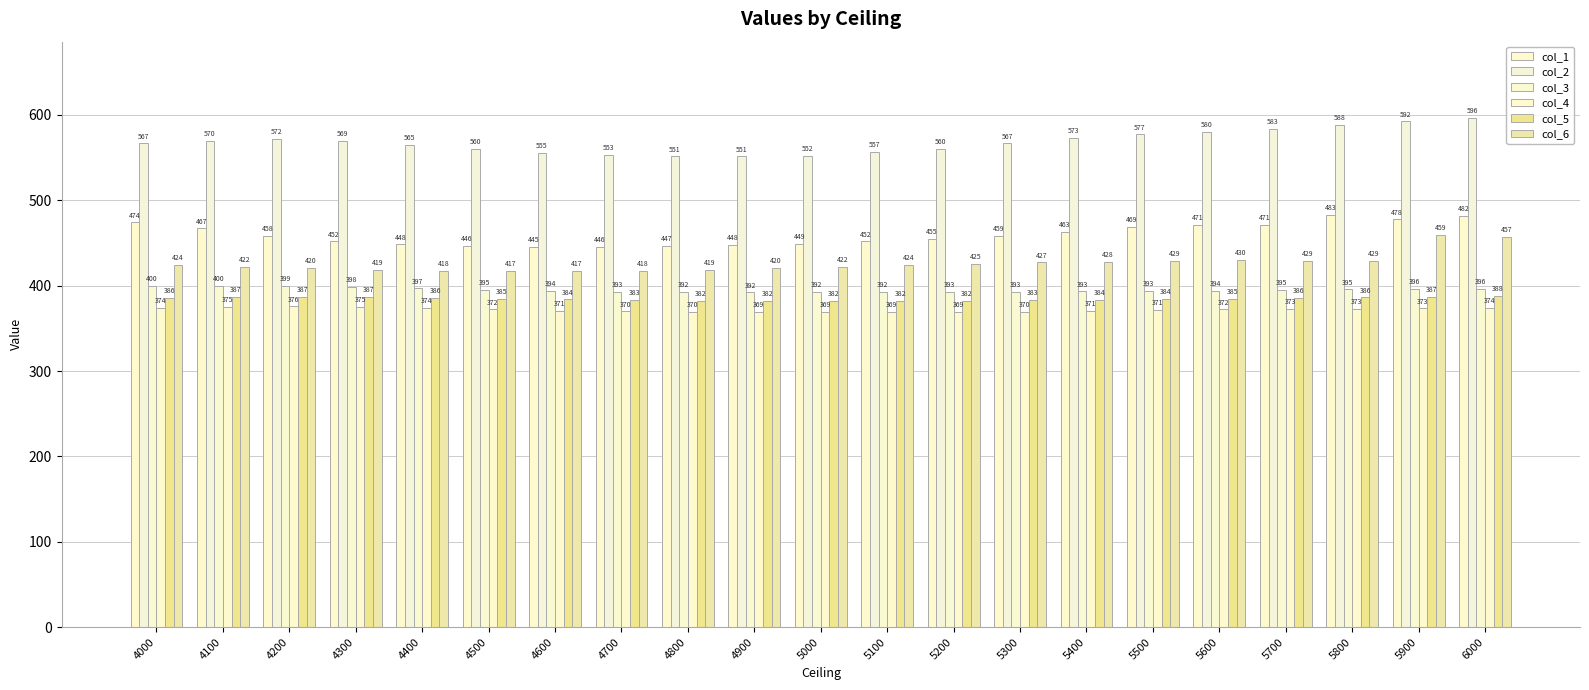

What is the value of the col_4 bar at the 16th from the left?

371.5